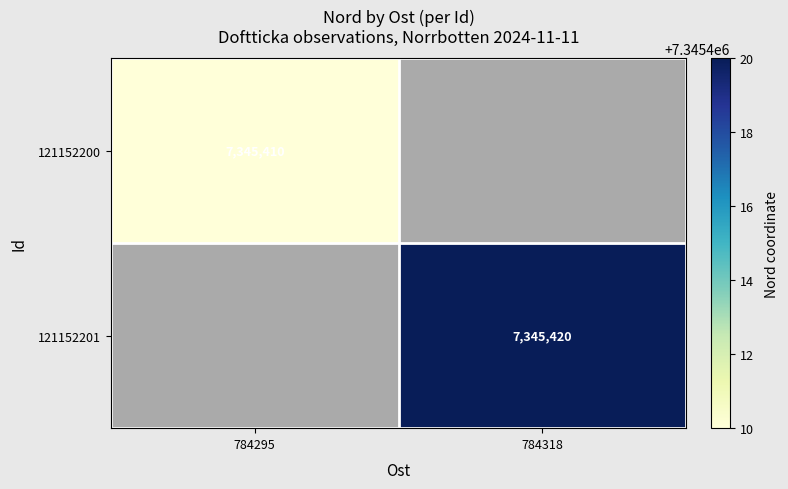

The 121152200 series shows 5092075 at 784295. True or false?

False